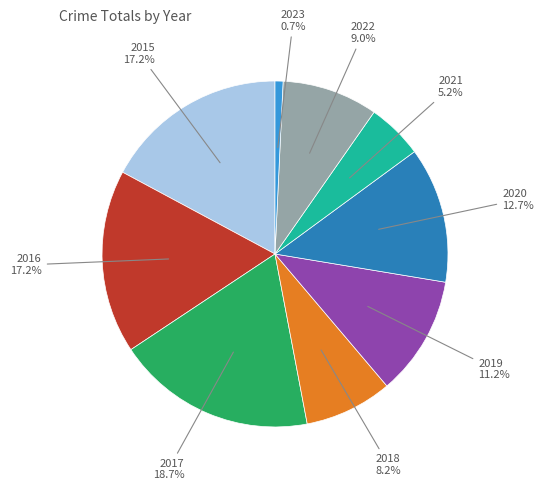

To the nearest percent, what is the difference between the 2022 and 2016 slice percentages?

8%